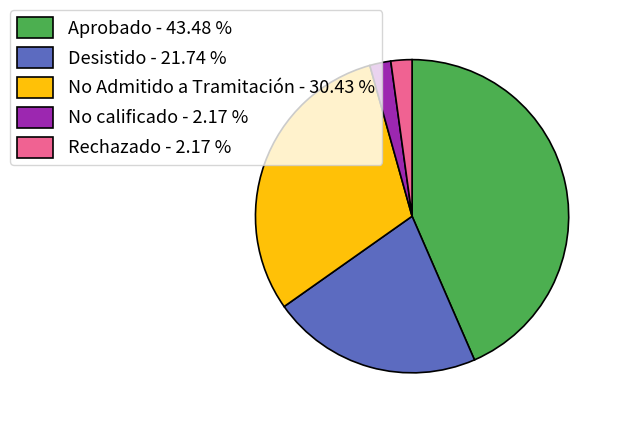

Does any single category account for the majority?

No